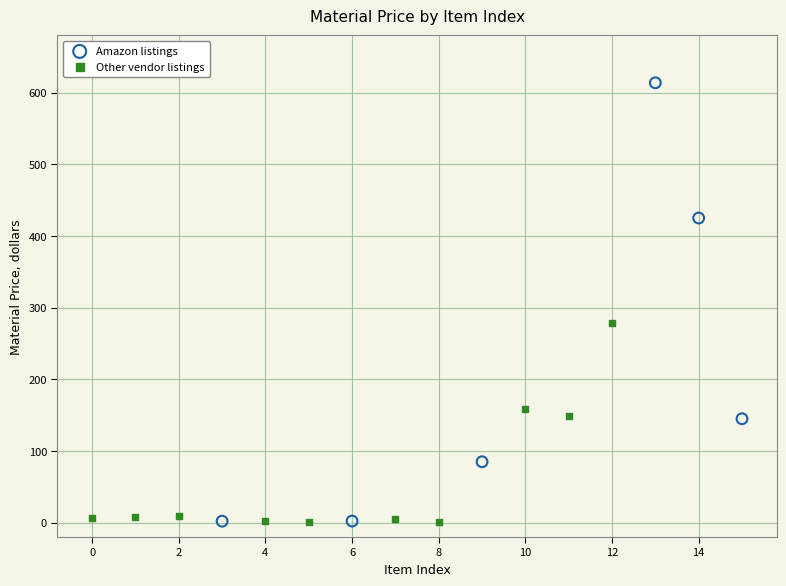

Which series has the largest Y range (max minus min)?

Amazon listings